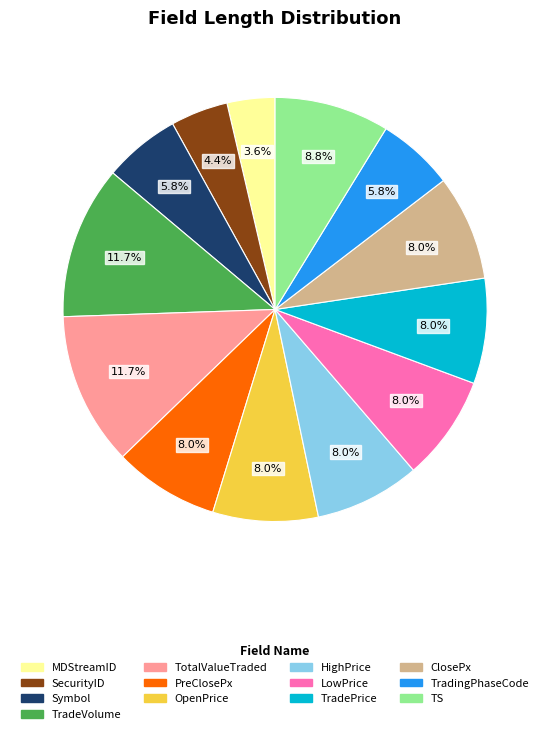

Is the sum of MDStreamID and TS greater than half?

No